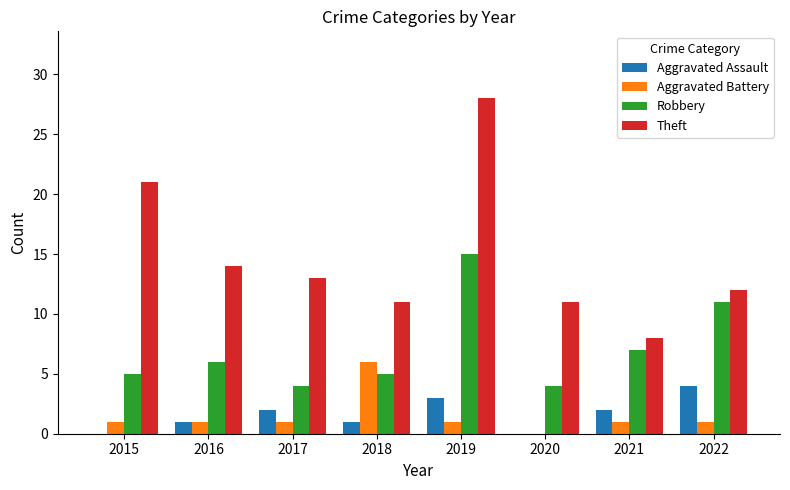

Reading right to left, extract all data points from this chart.

Aggravated Assault: 2022=4	2021=2	2020=0	2019=3	2018=1	2017=2	2016=1	2015=0
Aggravated Battery: 2022=1	2021=1	2020=0	2019=1	2018=6	2017=1	2016=1	2015=1
Robbery: 2022=11	2021=7	2020=4	2019=15	2018=5	2017=4	2016=6	2015=5
Theft: 2022=12	2021=8	2020=11	2019=28	2018=11	2017=13	2016=14	2015=21